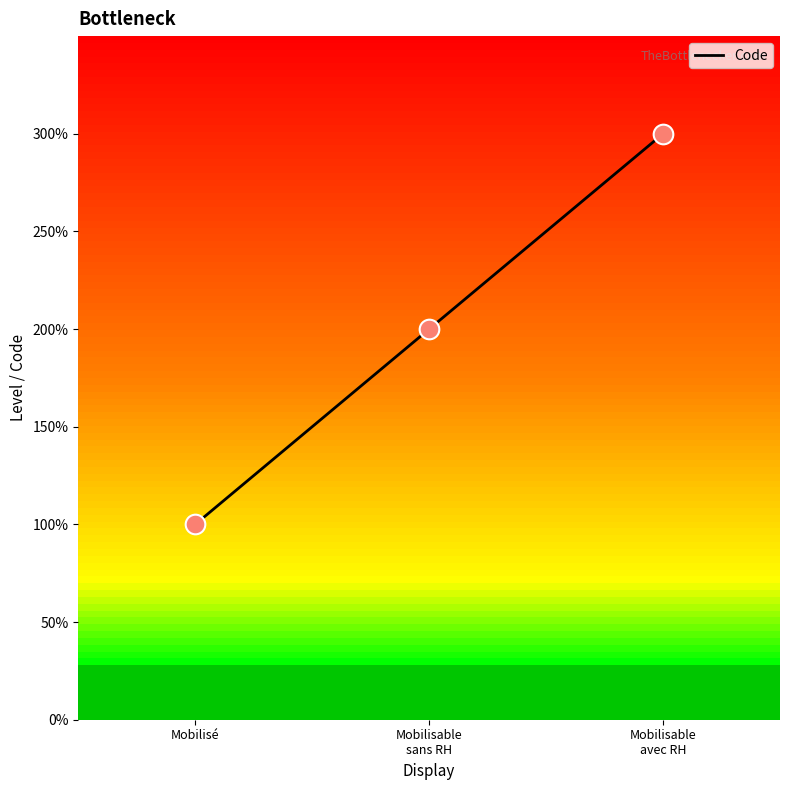

Between Mobilisé and Mobilisable
avec RH, which is larger?

Mobilisable
avec RH